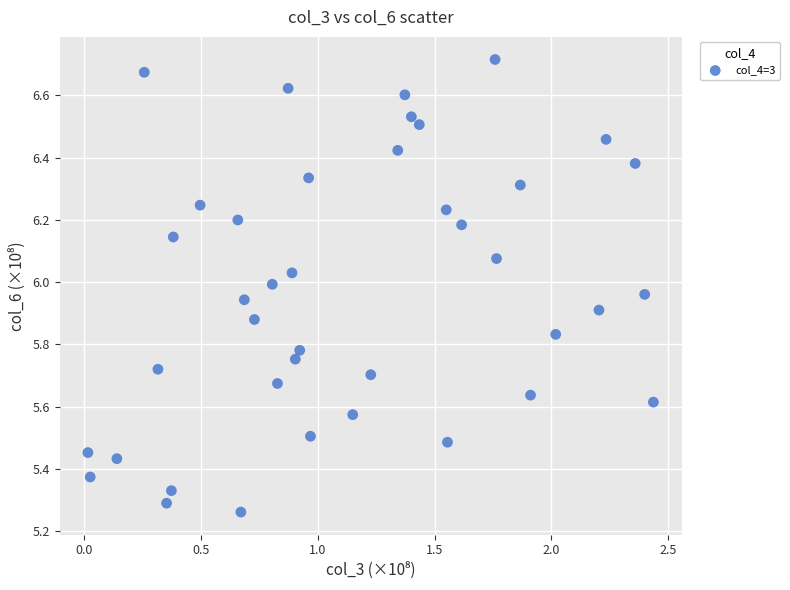

What is the range of X values (max minus min)?

2.4